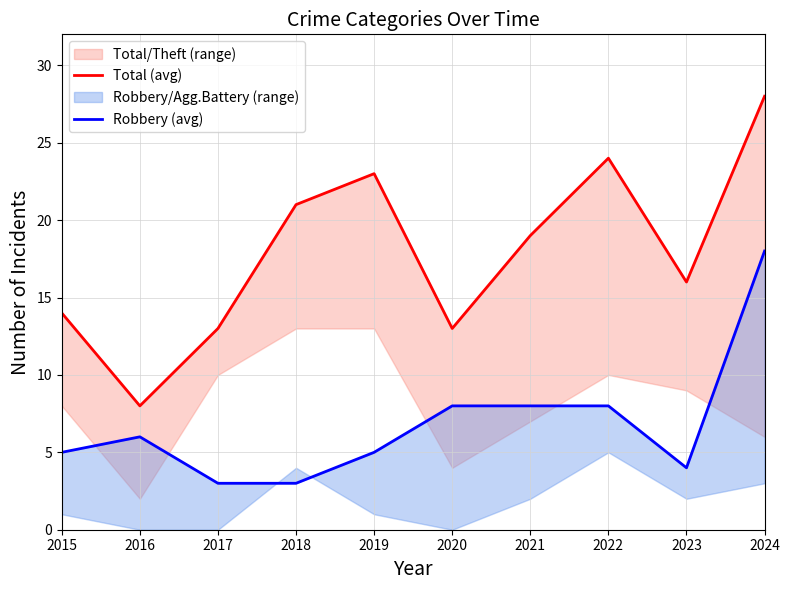

What value does the Total (avg) series have at 2021?

19